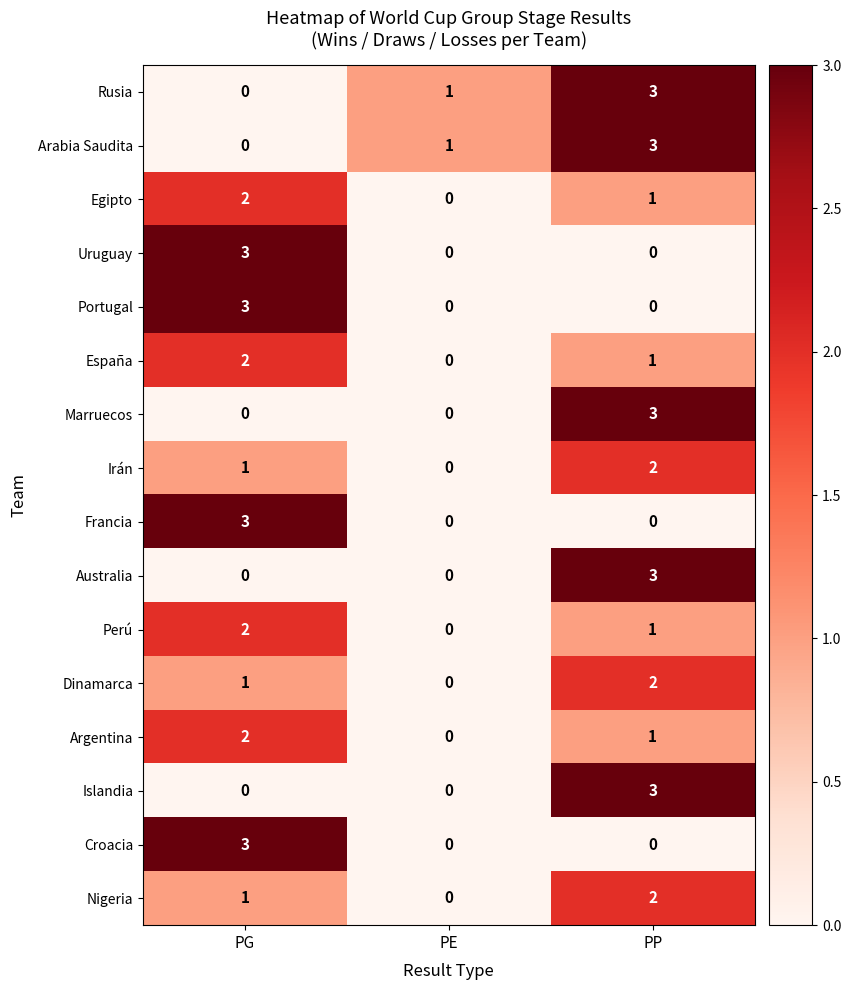

How many Marruecos values are between 0 and 3?

3